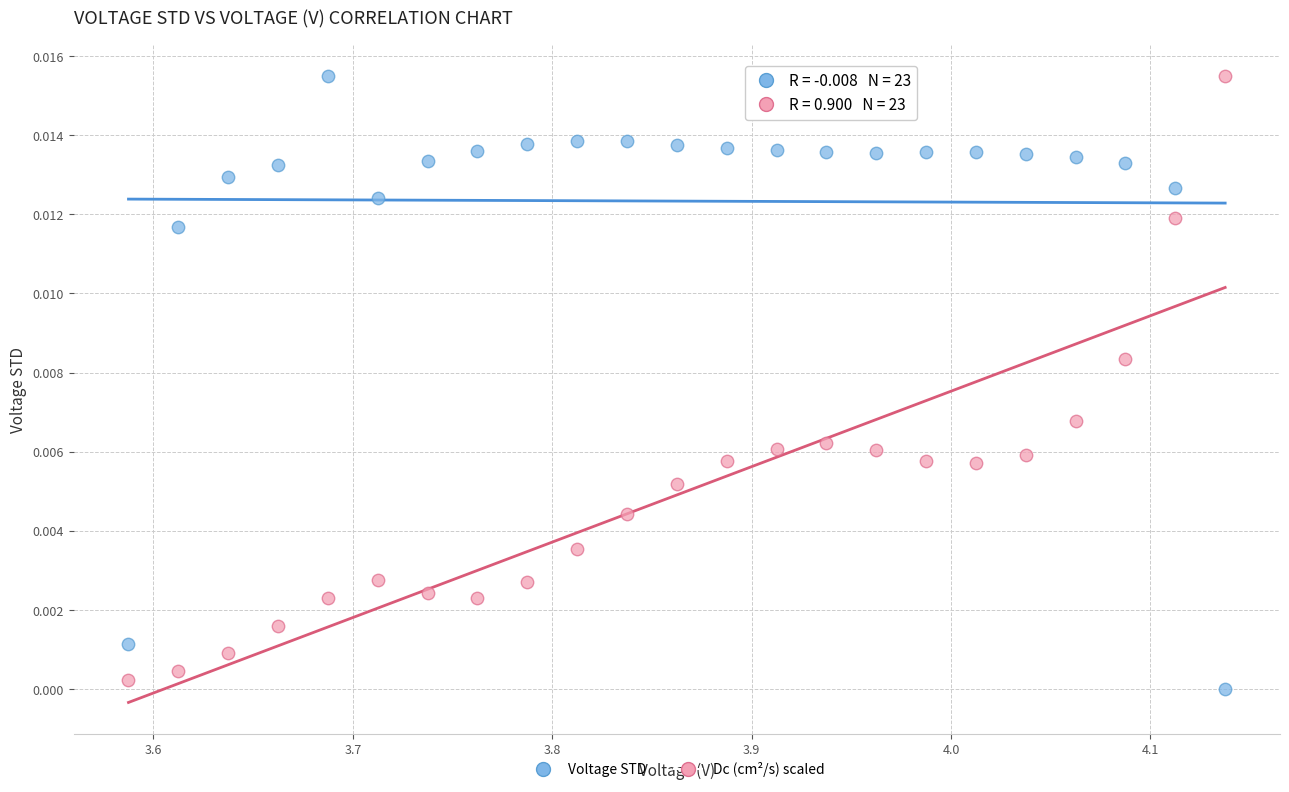

What is the X range (max minus min) for the scatter plot?

0.6